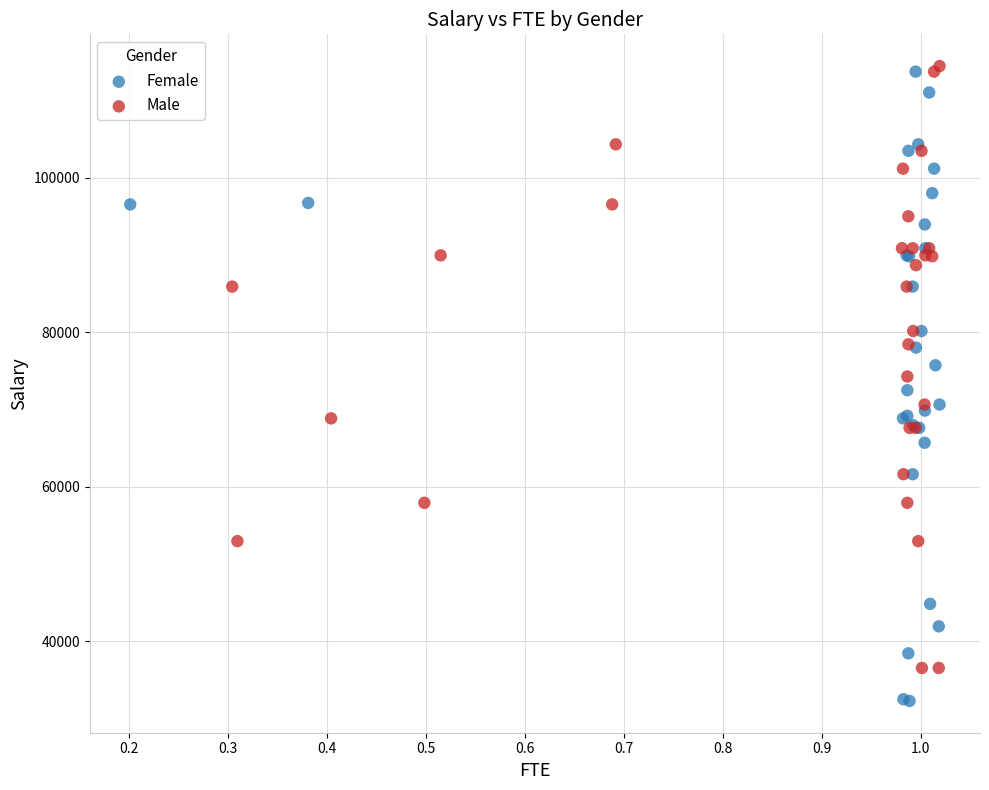

Which series reaches the minimum Y coordinate?

Female